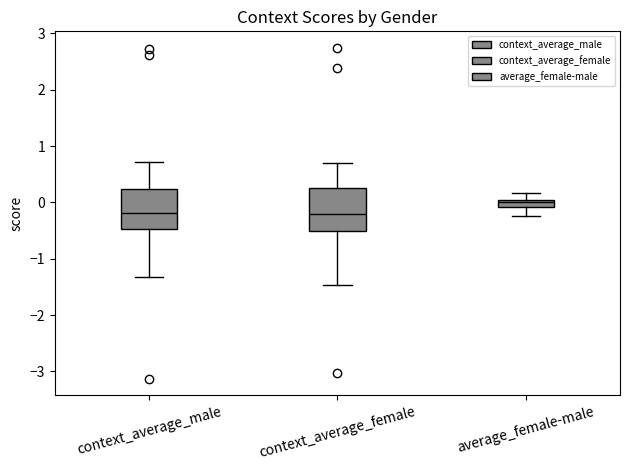

Which box has the highest median line?

average_female-male